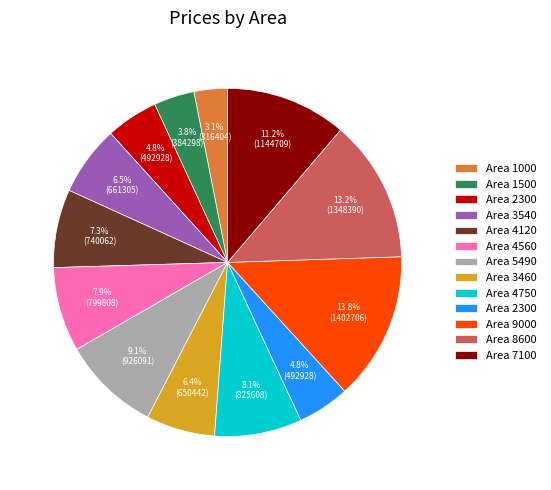

How many slices are in this pie chart?

13